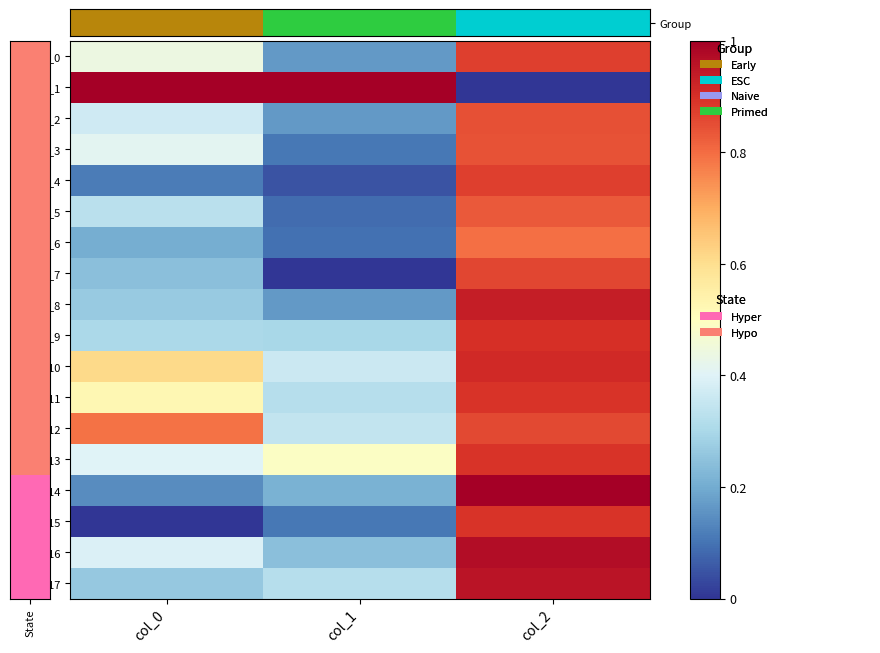

At which label is row_17 closest to 0?

col_0